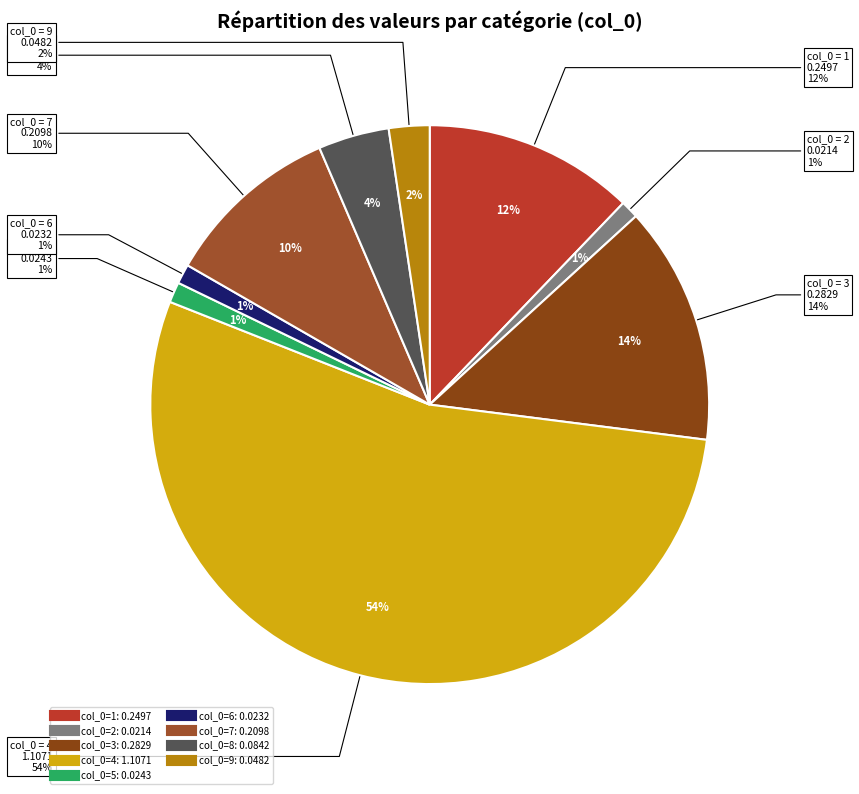

Is the sum of 3 and 0 greater than half?

No